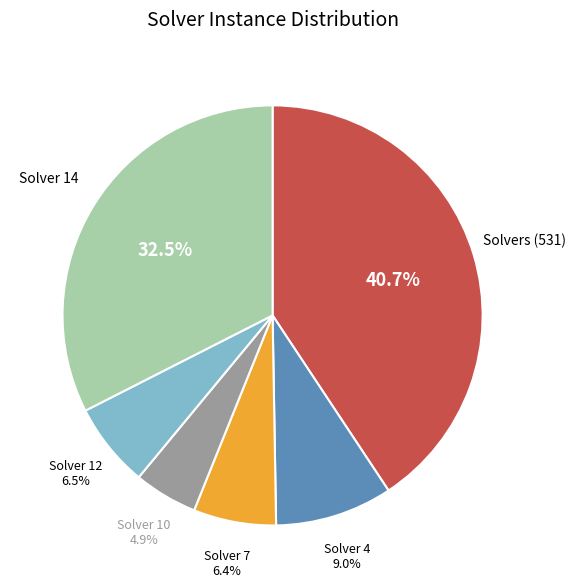

To the nearest percent, what is the difference between the largest and smallest slice percentages?

36%